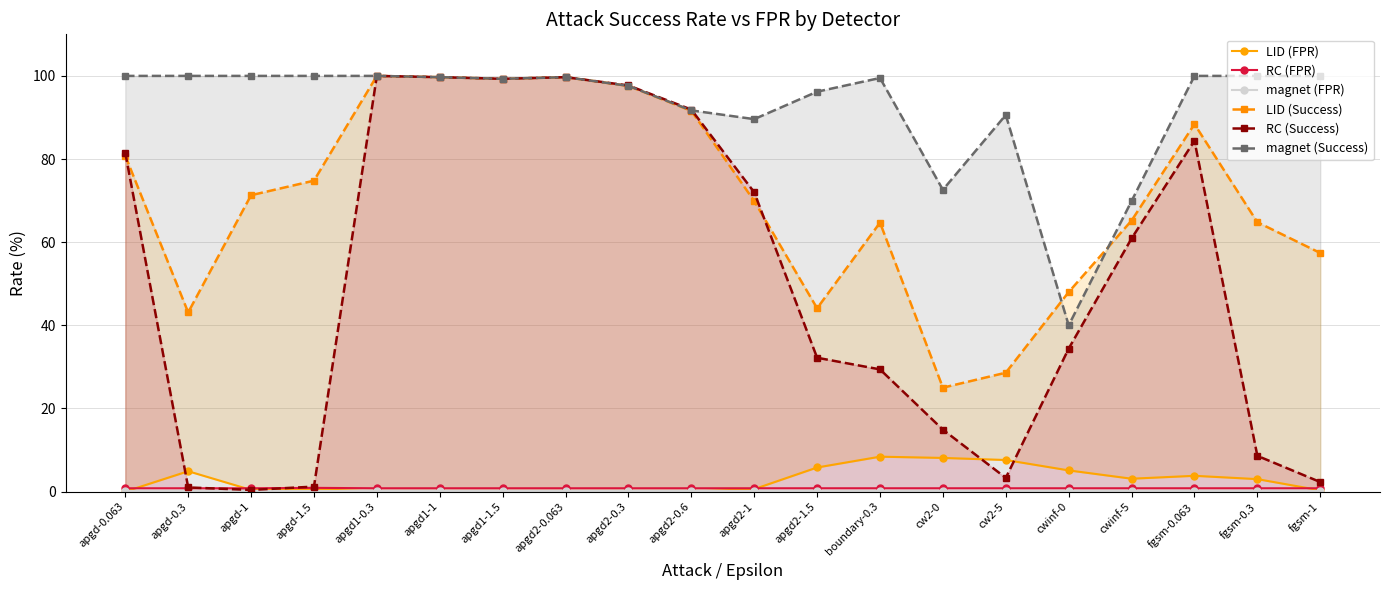

What is the total value across all series at cwinf-5?

200.1